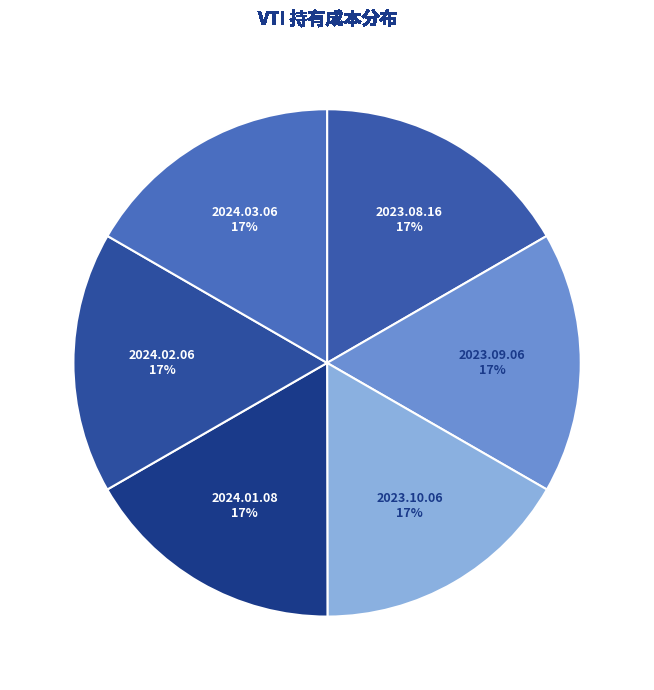

True or false: 2024.02.06 accounts for 25% of the total.

False